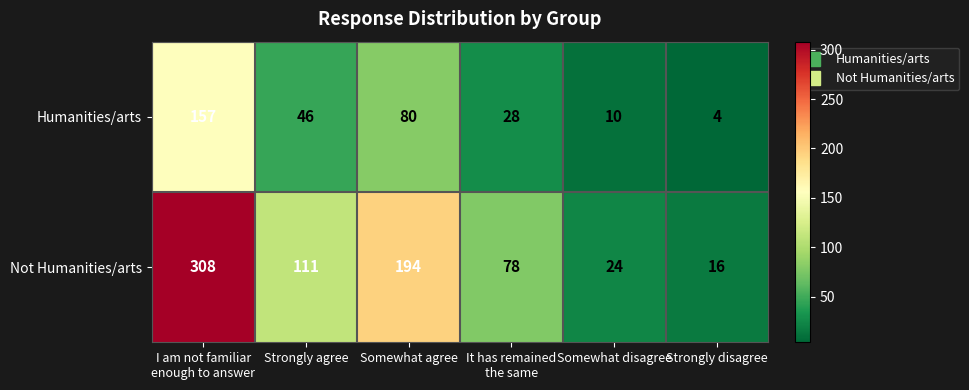

The value of Humanities/arts at Strongly disagree is 1. True or false?

False